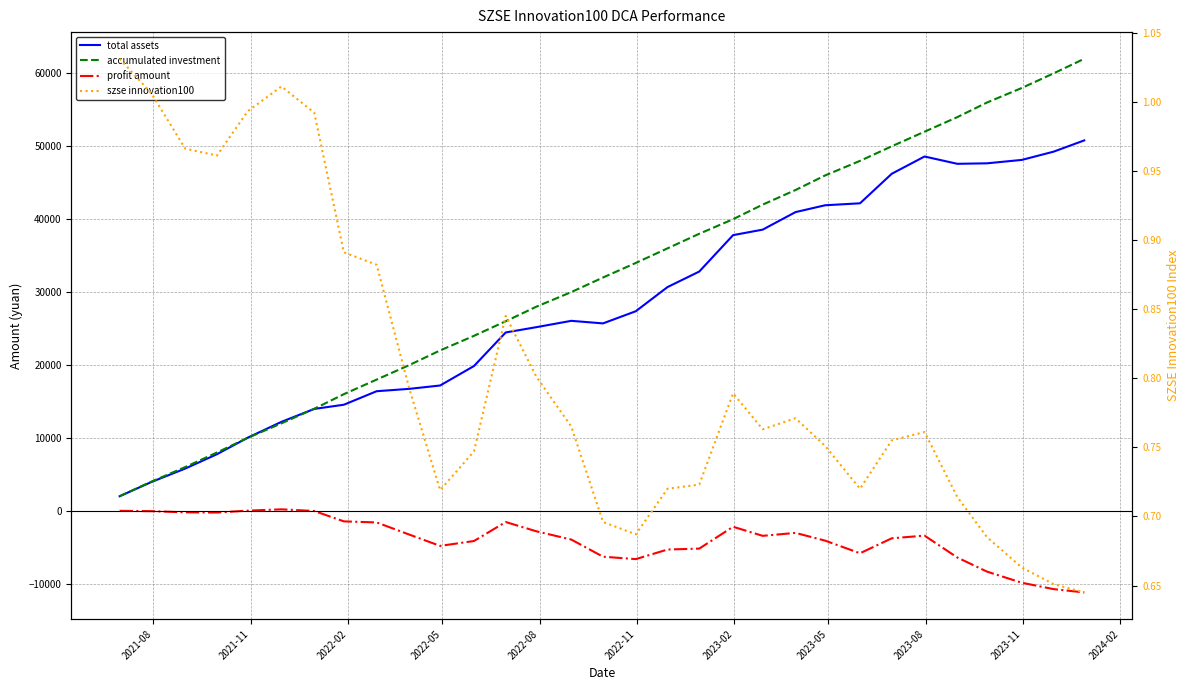

True or false: profit amount and accumulated investment intersect in this chart.

False